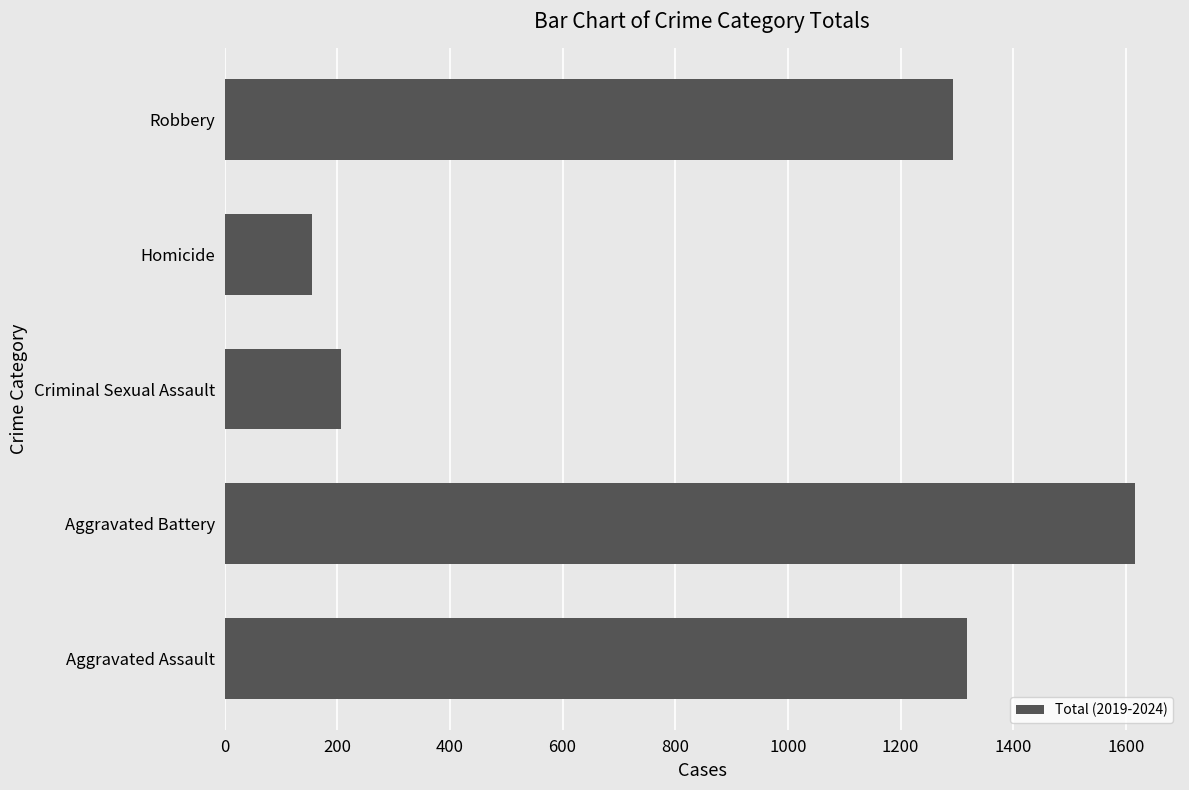

List the labels in order of value, largest first.

Aggravated Battery, Aggravated Assault, Robbery, Criminal Sexual Assault, Homicide